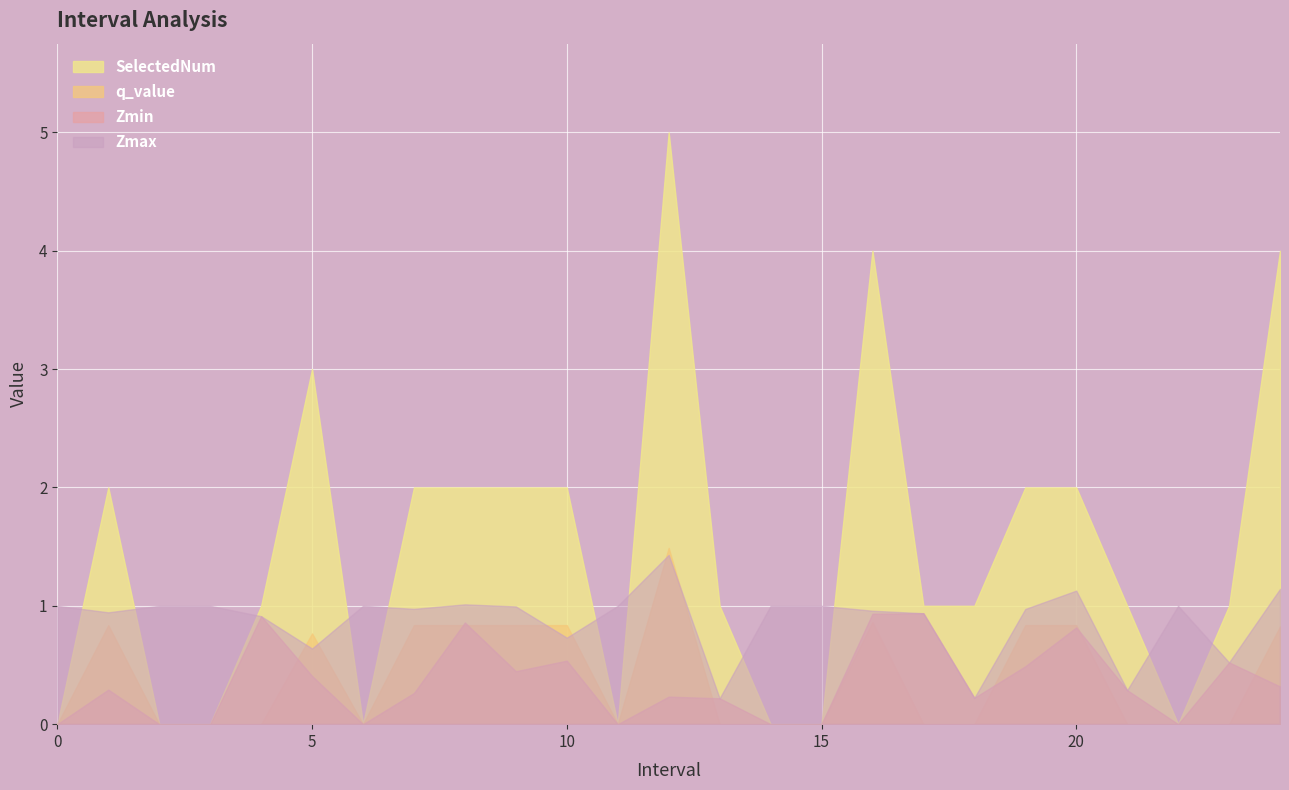

Where is the first local maximum for Zmin?

1